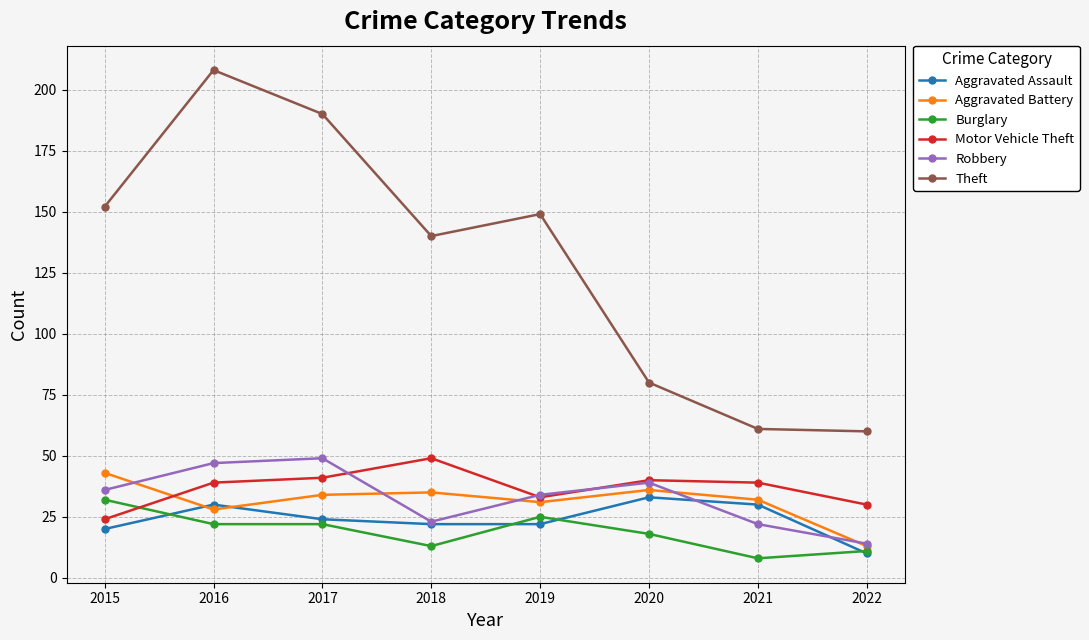

What is the difference between the highest and lowest values at 2016?

186